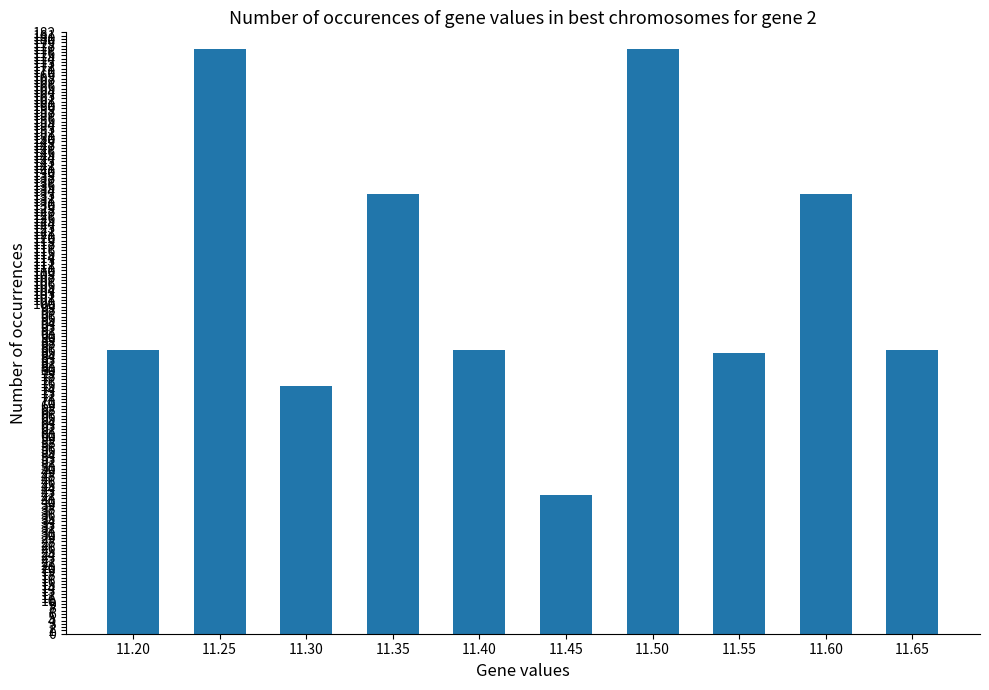

Reading right to left, extract all data points from this chart.

86	133	85	177	42	86	133	75	177	86